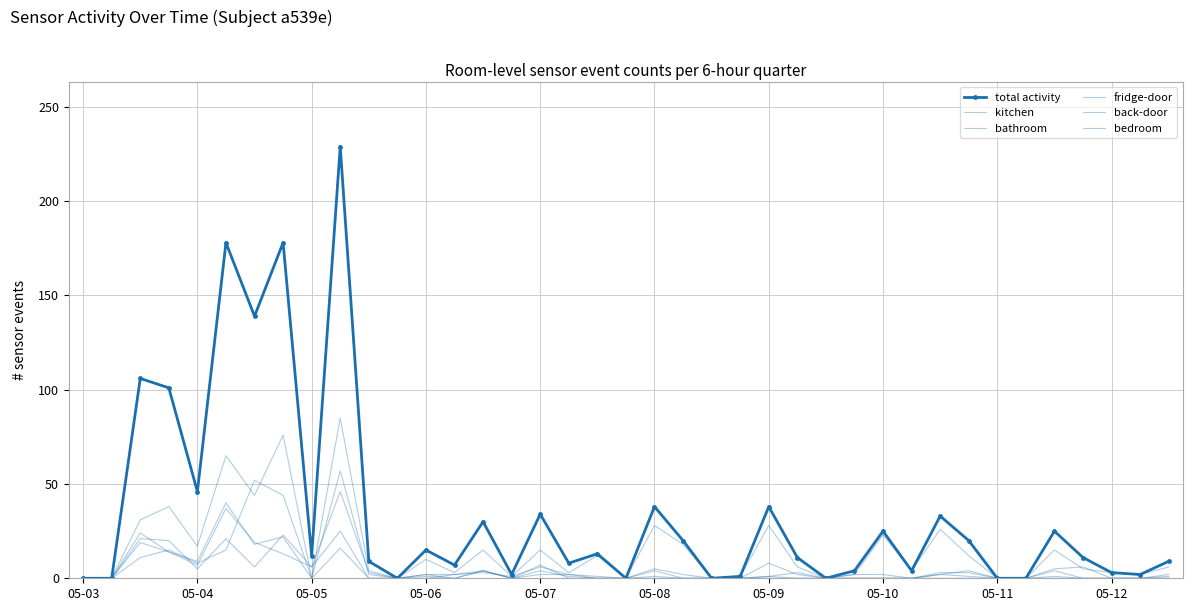

Rank the series by their maximum value, from lowest to highest.

bedroom, bathroom, back-door, fridge-door, kitchen, total activity